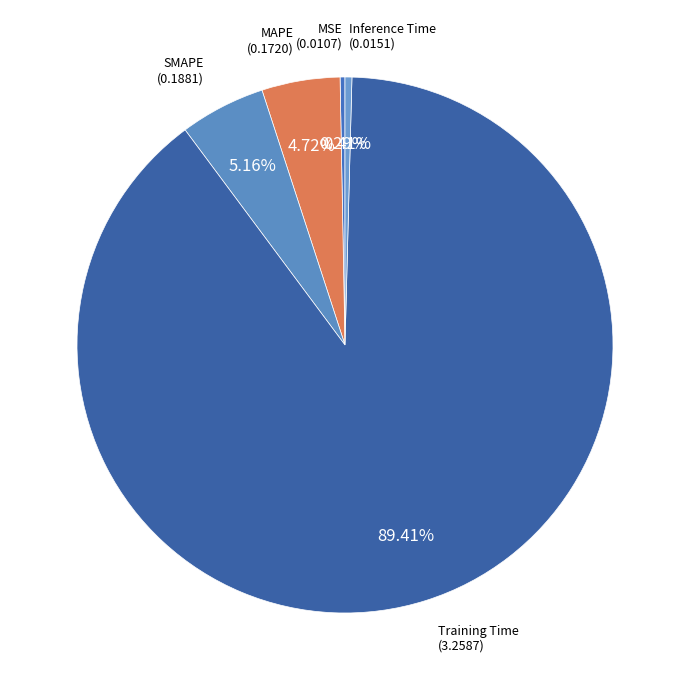

How many slices are in this pie chart?

5